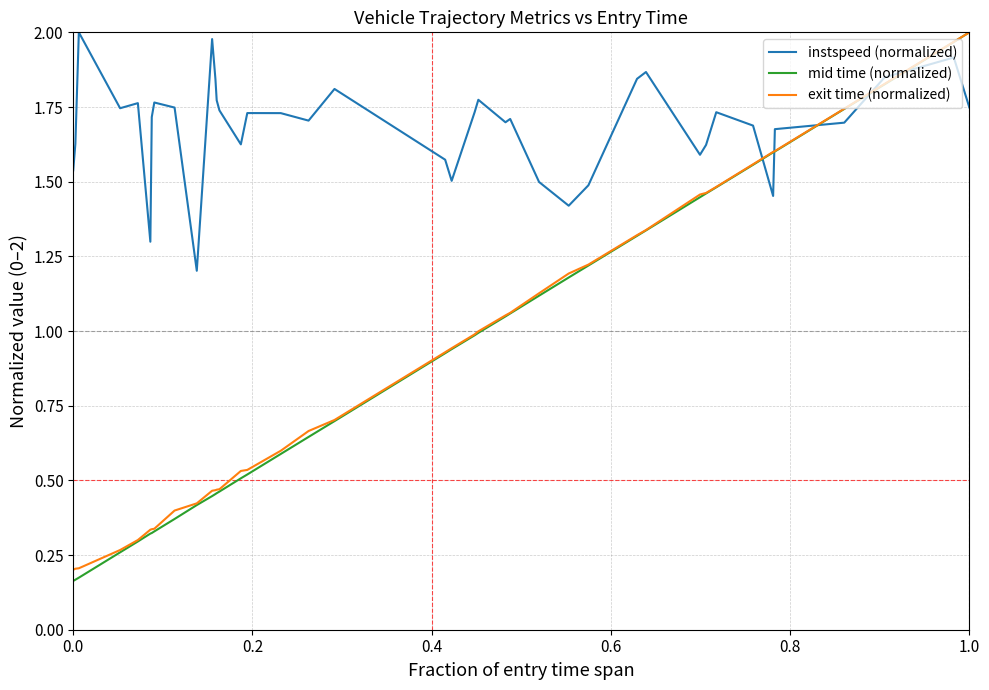

Which series has the widest spread of values?

mid time (normalized)